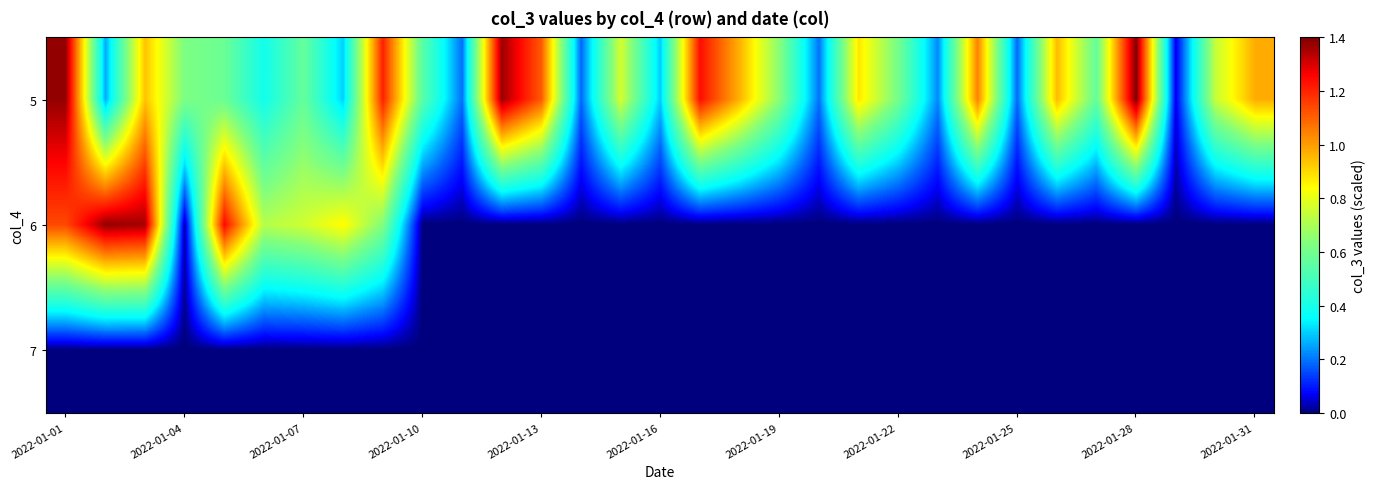

Which series has the largest range (max minus min)?

6